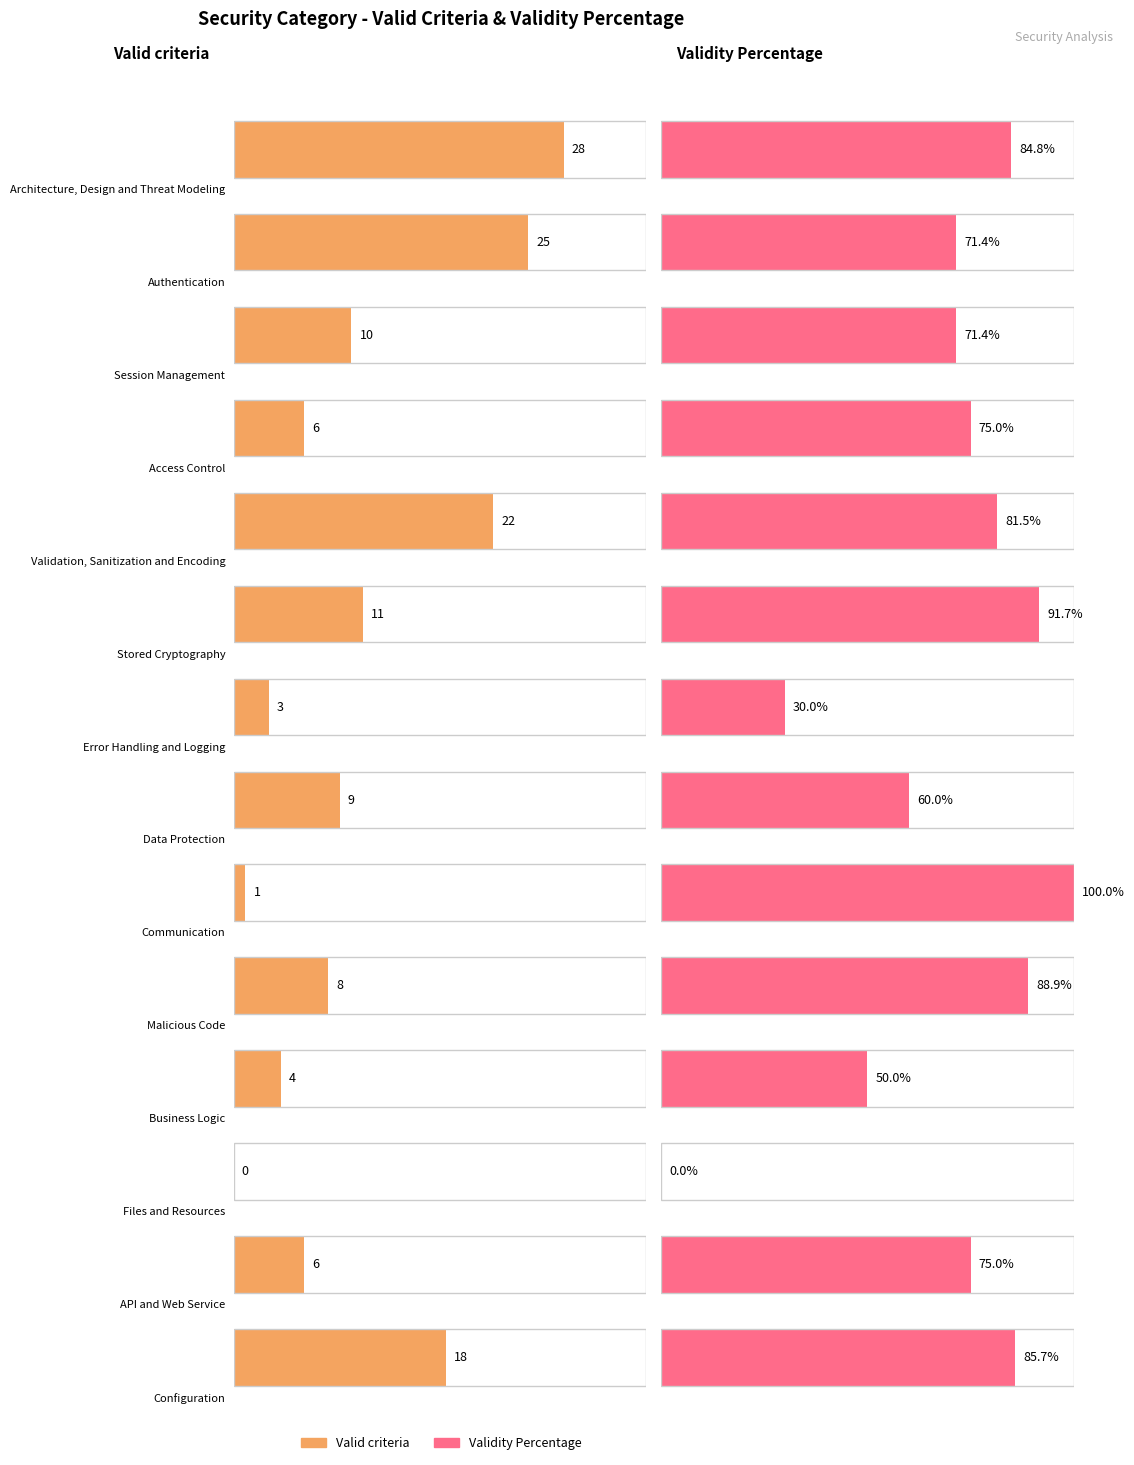

What is the difference between the highest and lowest values at Data Protection?

51.0